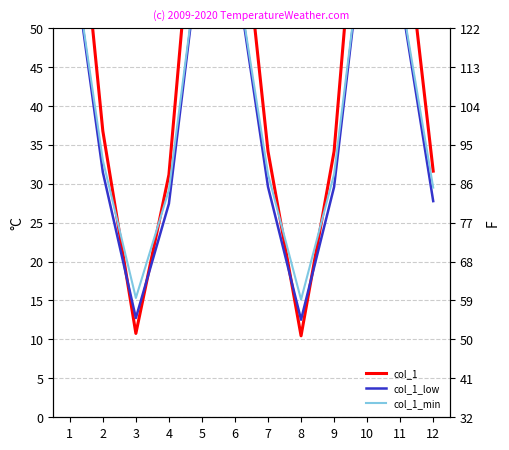

What are all the series names shown in the legend?

col_1, col_1_low, col_1_min